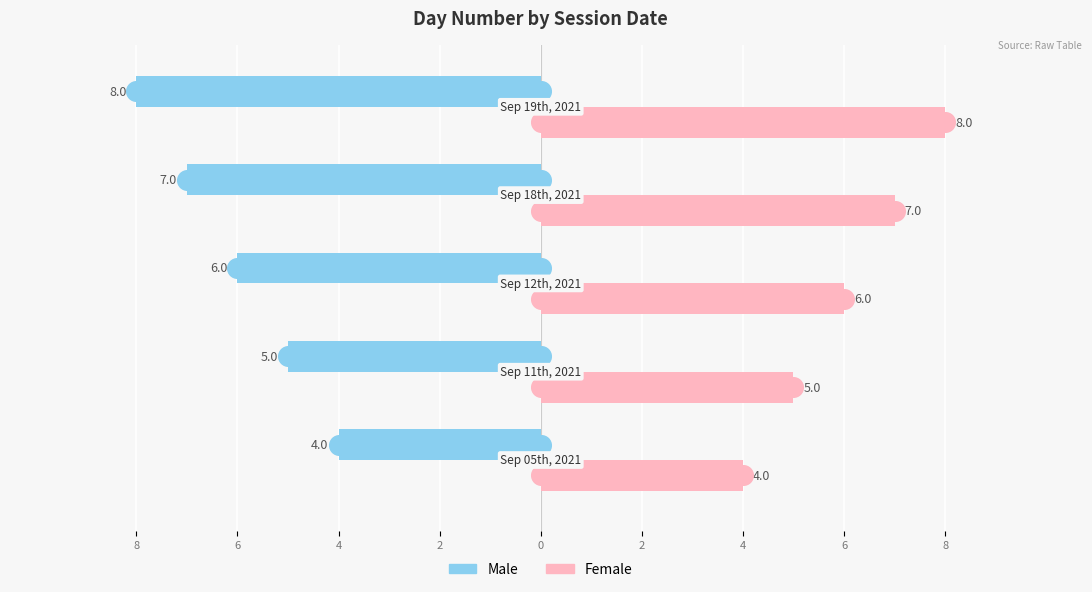

Which series contains the lowest Y value?

Male